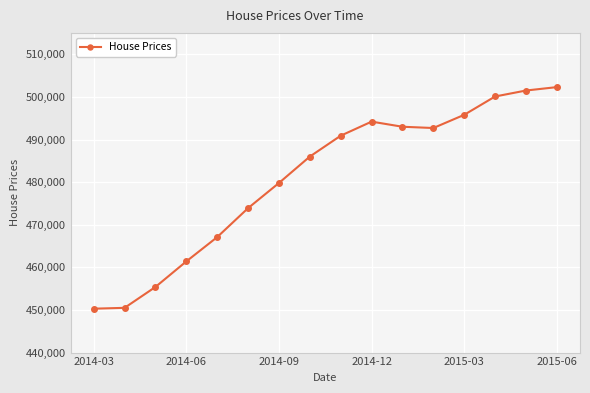

What is the maximum value shown in the chart?

502300